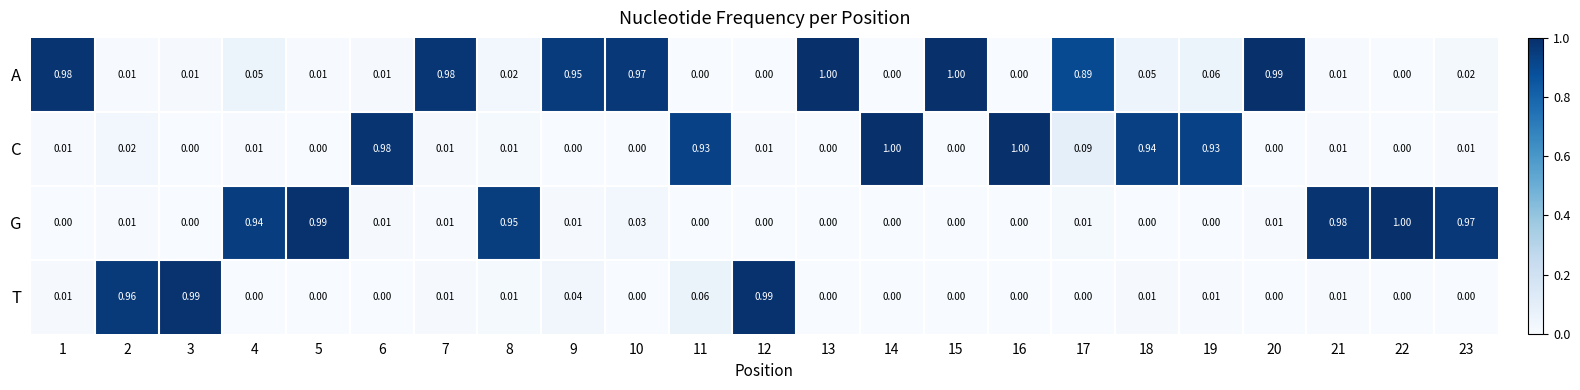

Between 5 and 9, which series saw the biggest shift?

G